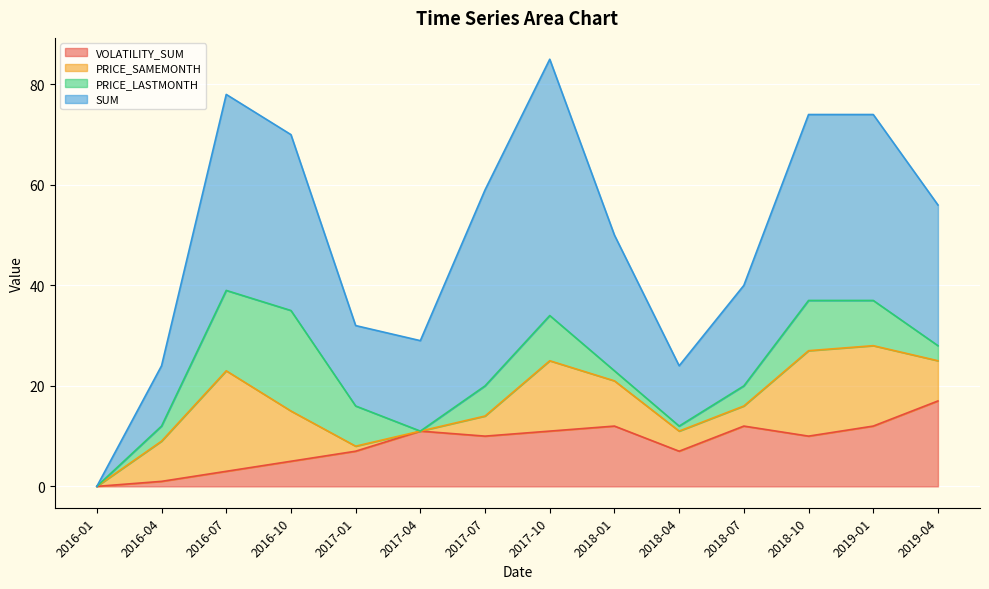

Where is the first local minimum for PRICE_SAMEMONTH?

2017-04